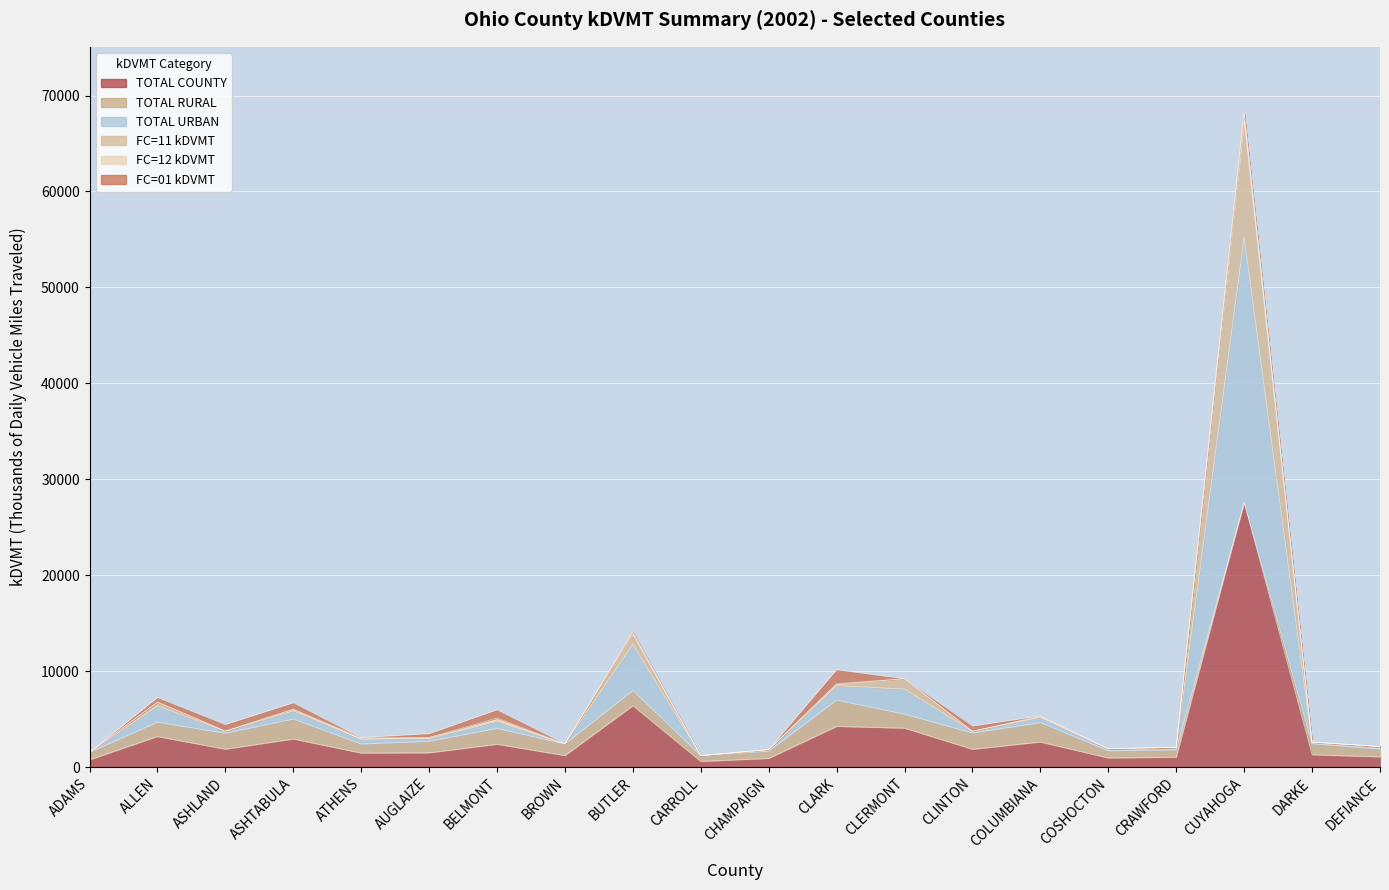

Which has a higher value, CLINTON or ALLEN?

ALLEN